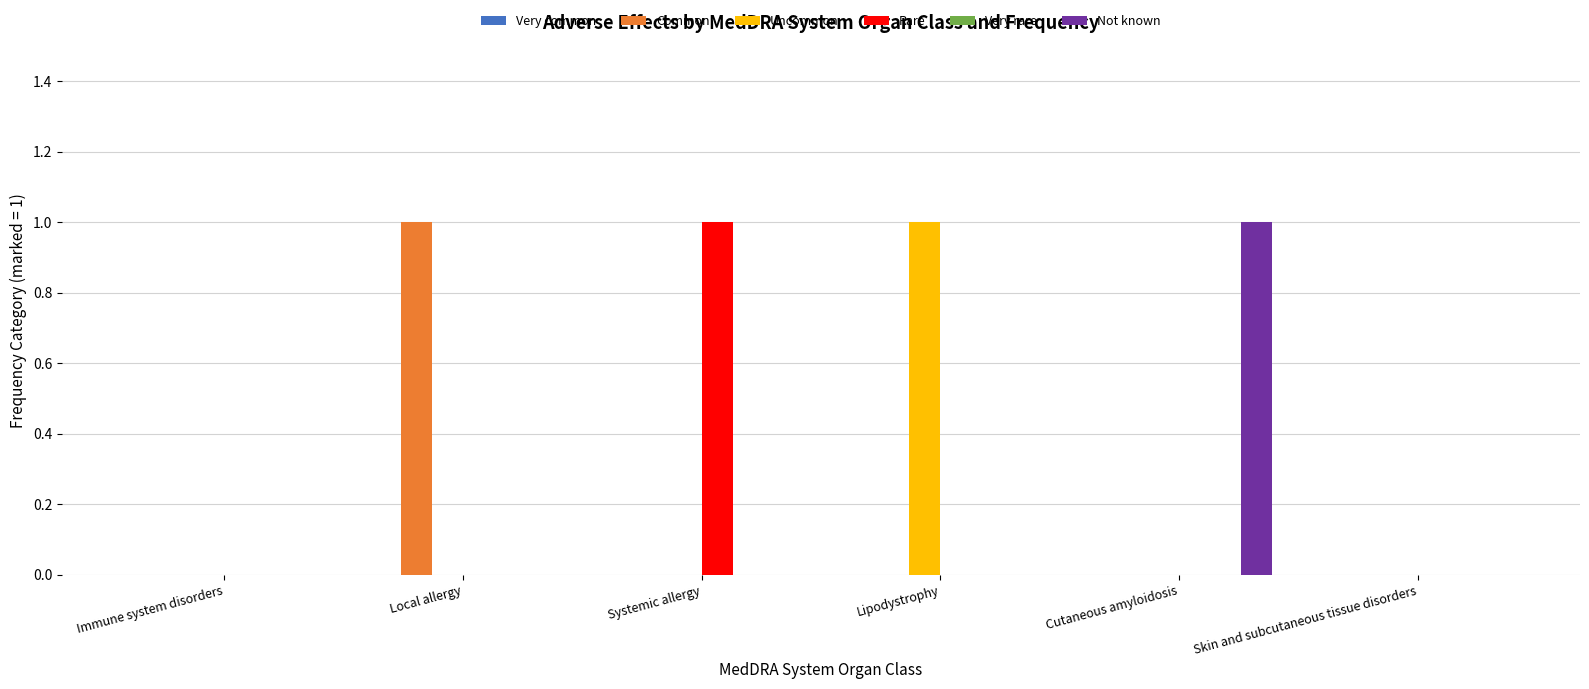

Which category has the highest value in the Rare series?

Systemic allergy